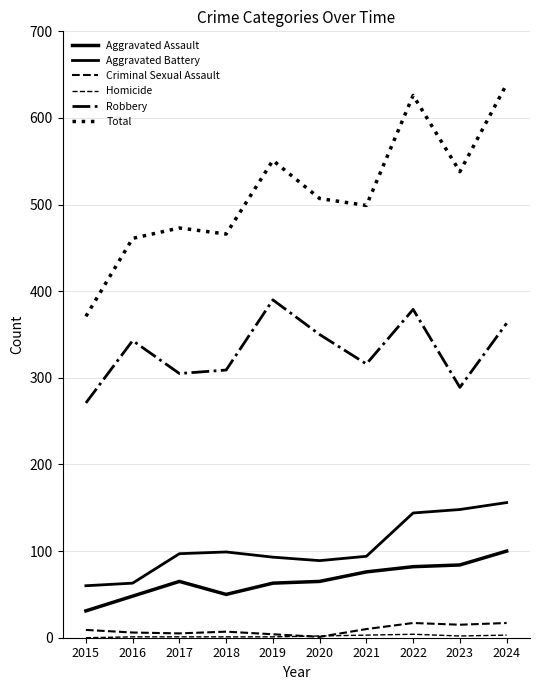

At which category does Aggravated Assault reach its first local peak?

2017